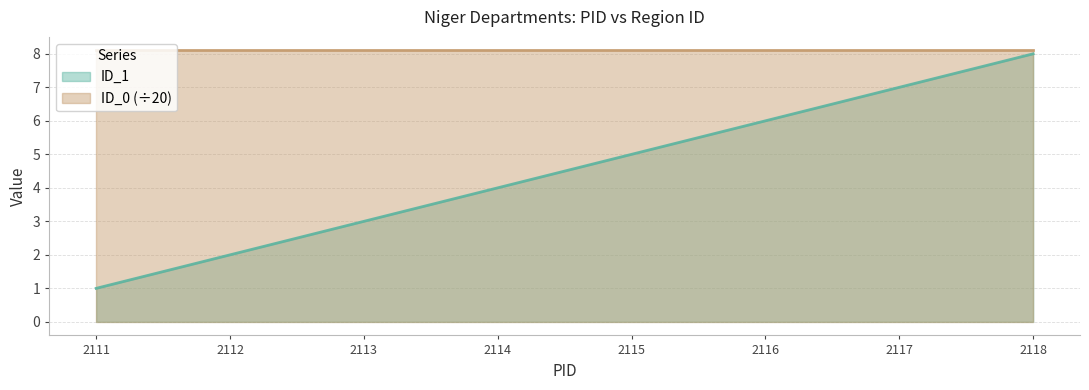

What is the difference between the second highest and second lowest values in the ID_1 series?

5.0